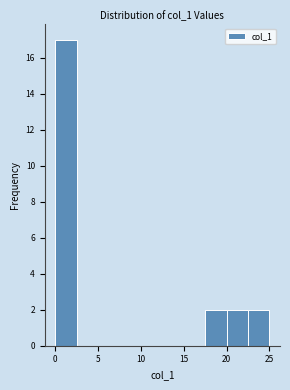

Reading left to right, list every bar in this chart as the range it spans on the x-axis followed by its height. The values are not printed on the chart, so give them approximately, as read against the axis.

0.0 to 2.5: 17
2.5 to 5.0: 0
5.0 to 7.5: 0
7.5 to 10.0: 0
10.0 to 12.5: 0
12.5 to 15.0: 0
15.0 to 17.5: 0
17.5 to 20.0: 2
20.0 to 22.5: 2
22.5 to 25.0: 2